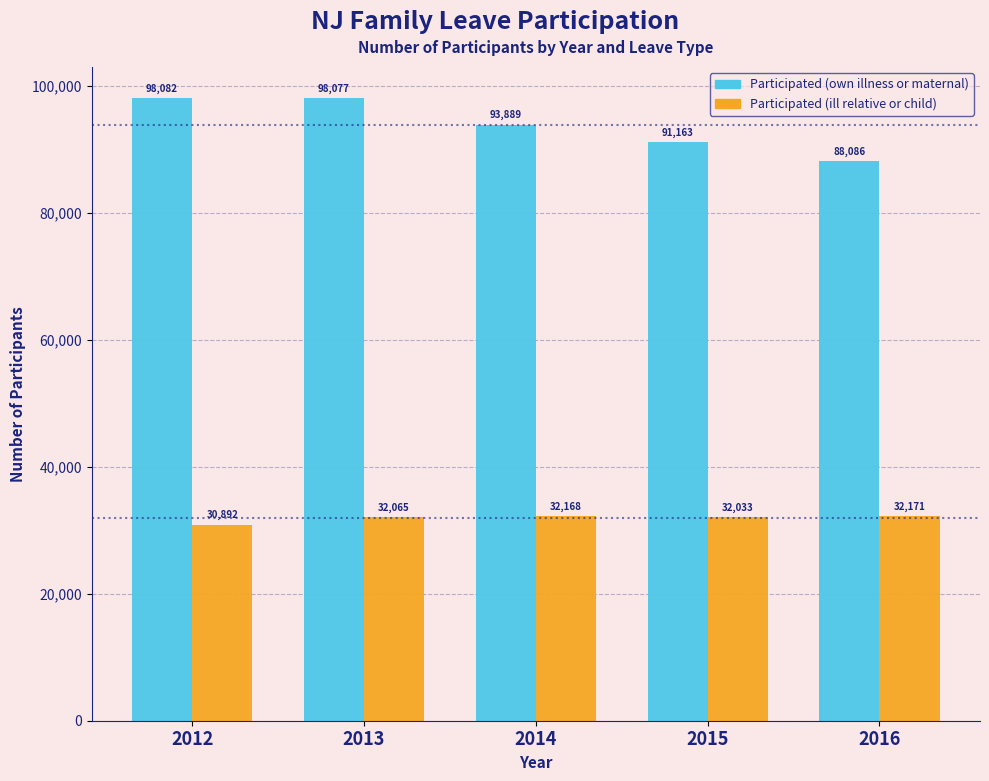

Reading right to left, transcribe all the data shown in this chart.

Participated (own illness or maternal): 2016=88086	2015=91163	2014=93889	2013=98077	2012=98082
Participated (ill relative or child): 2016=32171	2015=32033	2014=32168	2013=32065	2012=30892